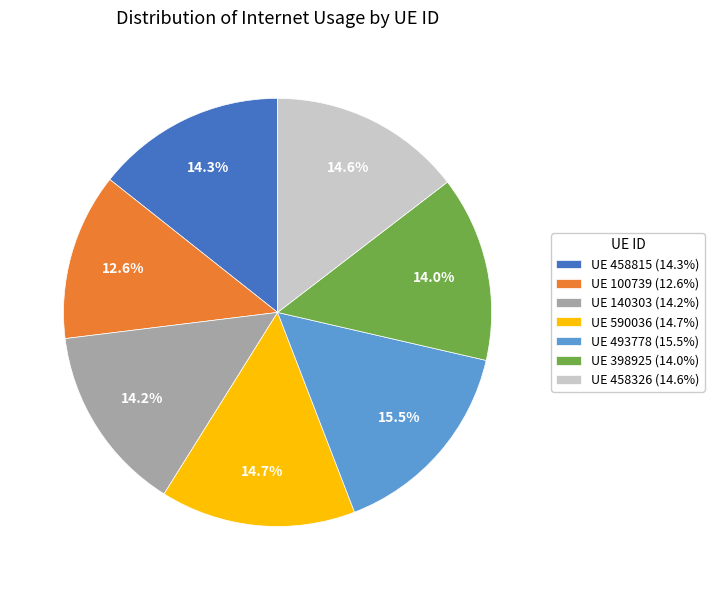

How many segments does this pie chart have?

7